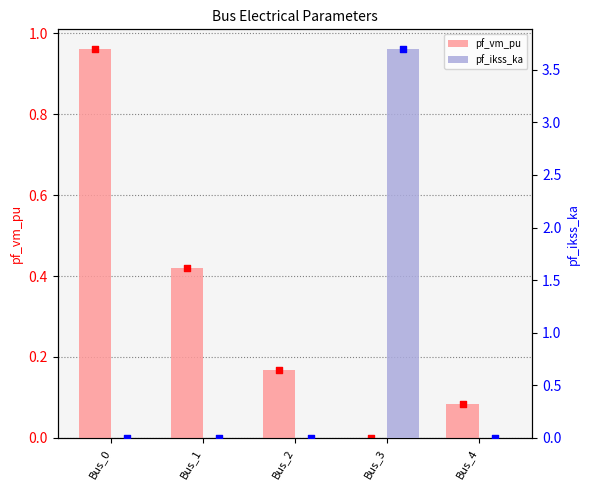

Which series reaches the maximum Y coordinate?

pf_ikss_ka